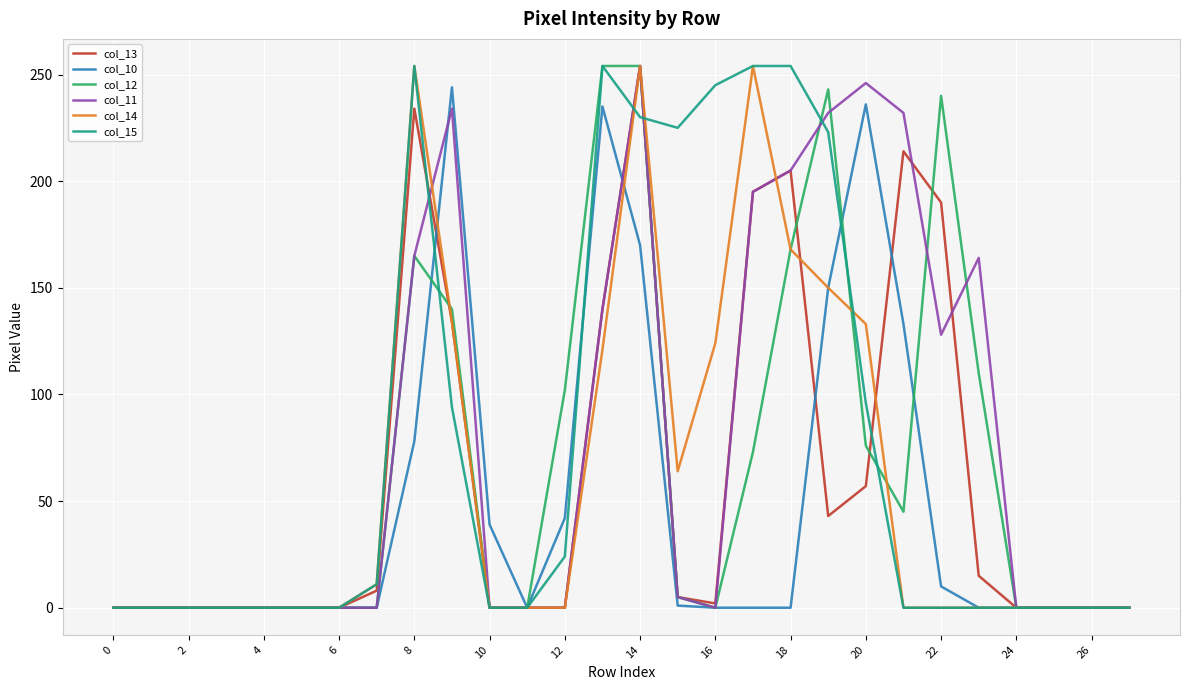

What is the difference between the maximum and minimum values in the col_11 series?

254